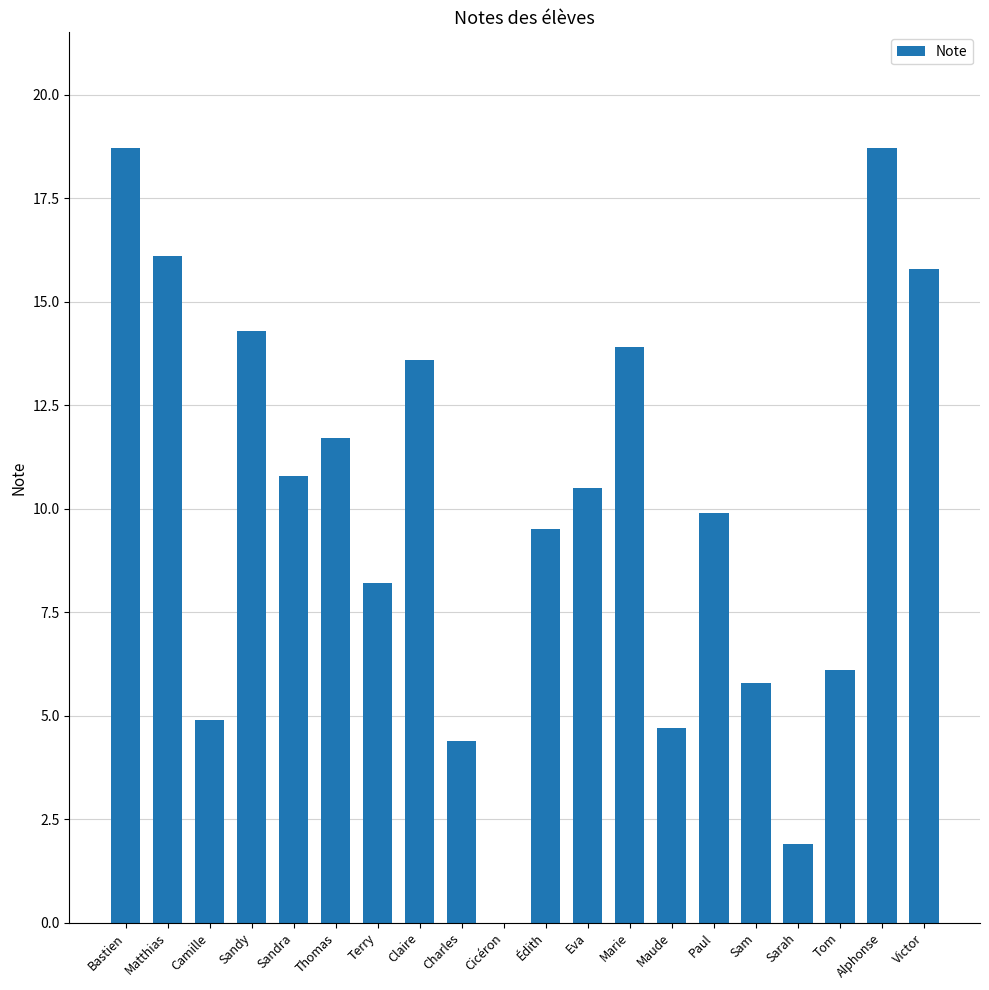

What is the sum of all values?

199.5